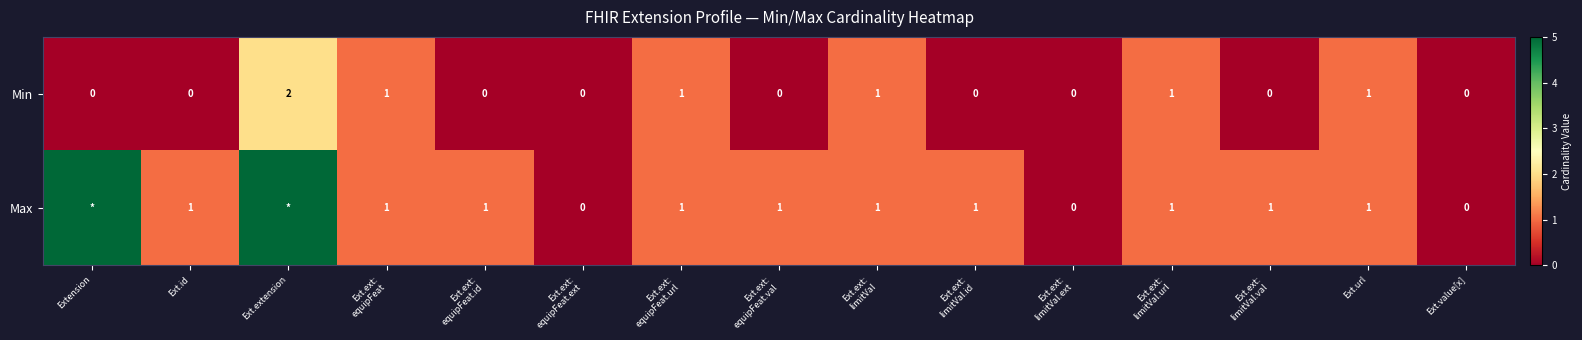

What is the highest value of the Min series?

2